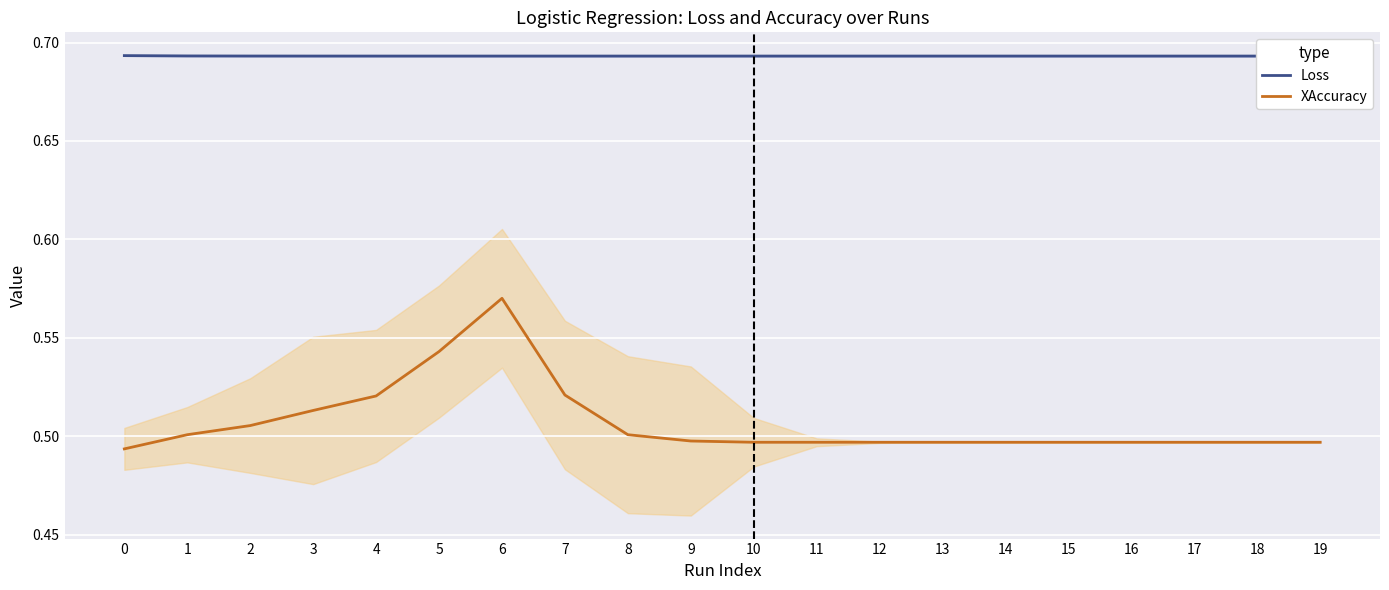

At how many categories does at least one series exceed 0?

20